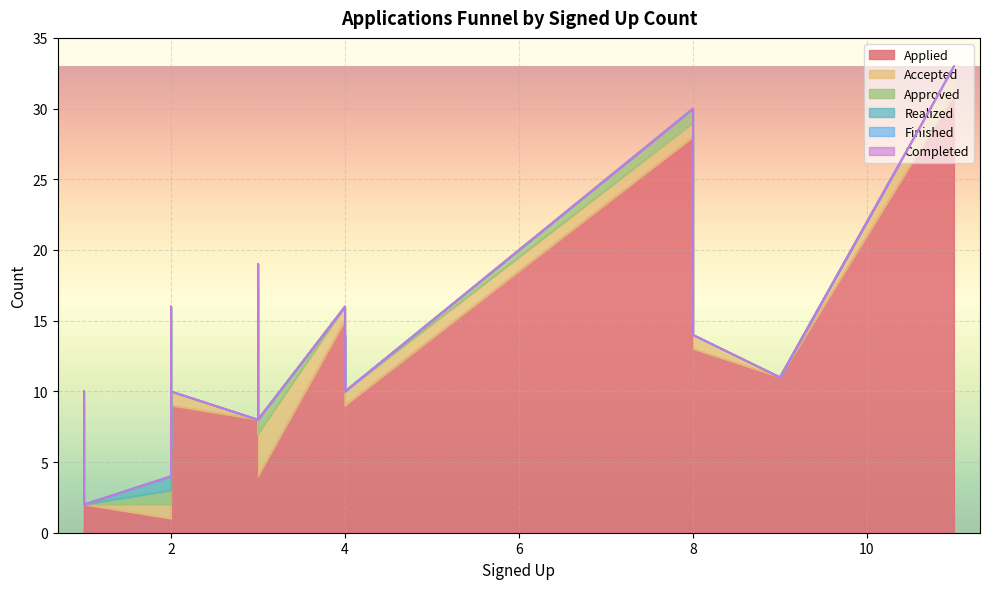

True or false: Accepted and Completed intersect in this chart.

False